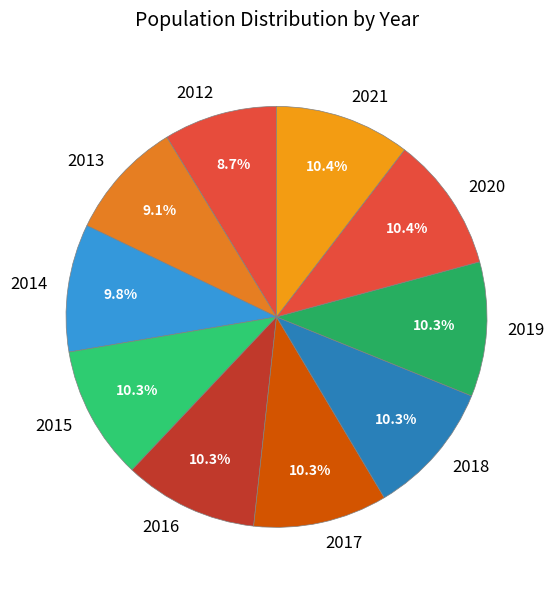

How many slices are in this pie chart?

10